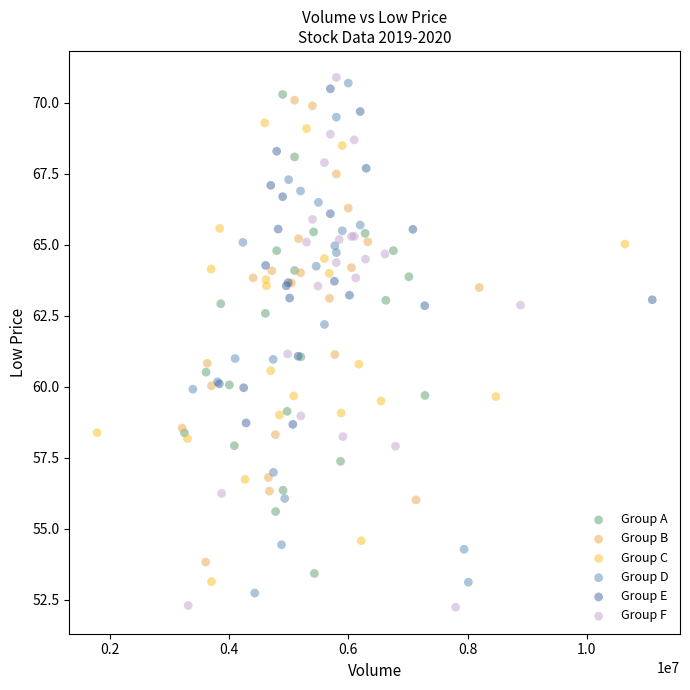

Which series reaches the maximum Y coordinate?

Group F